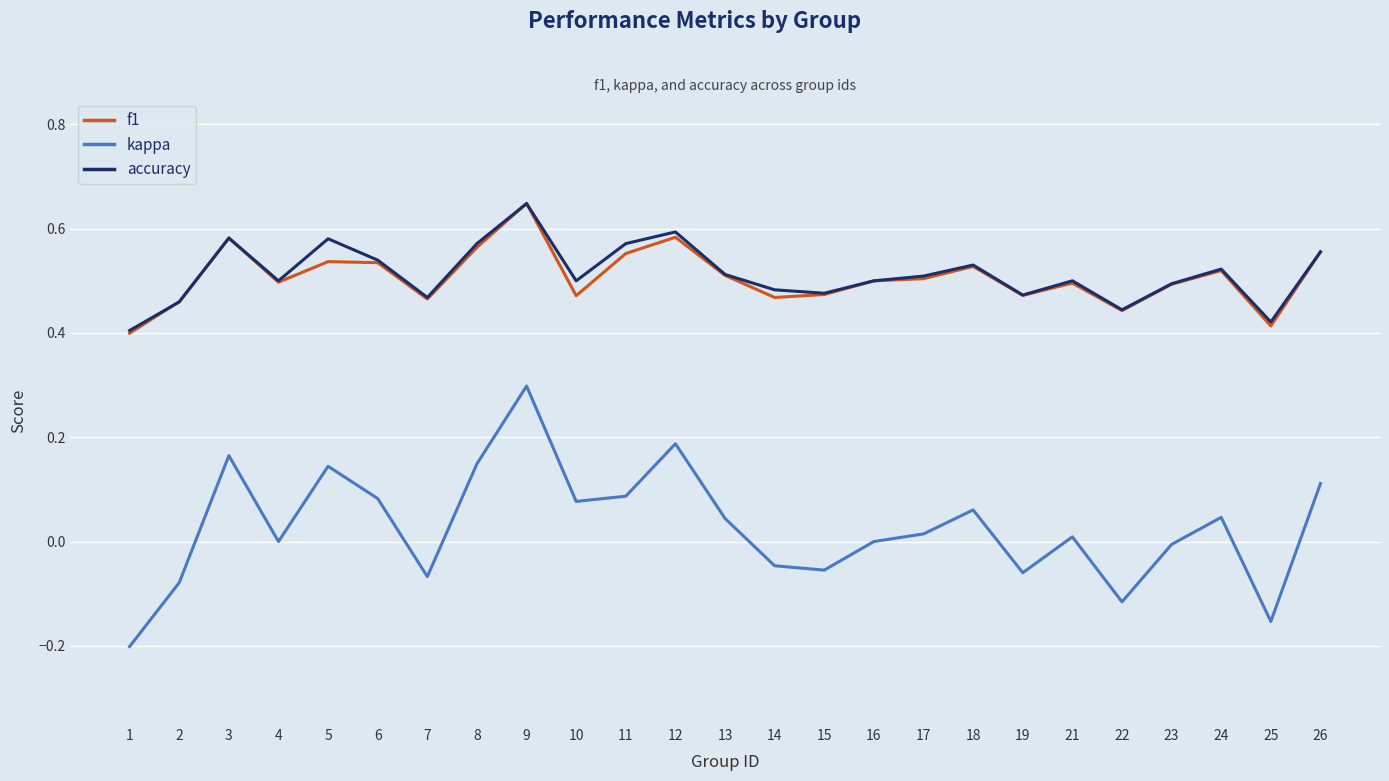

Is the value of accuracy at 23 greater than the value of f1 at 9?

No